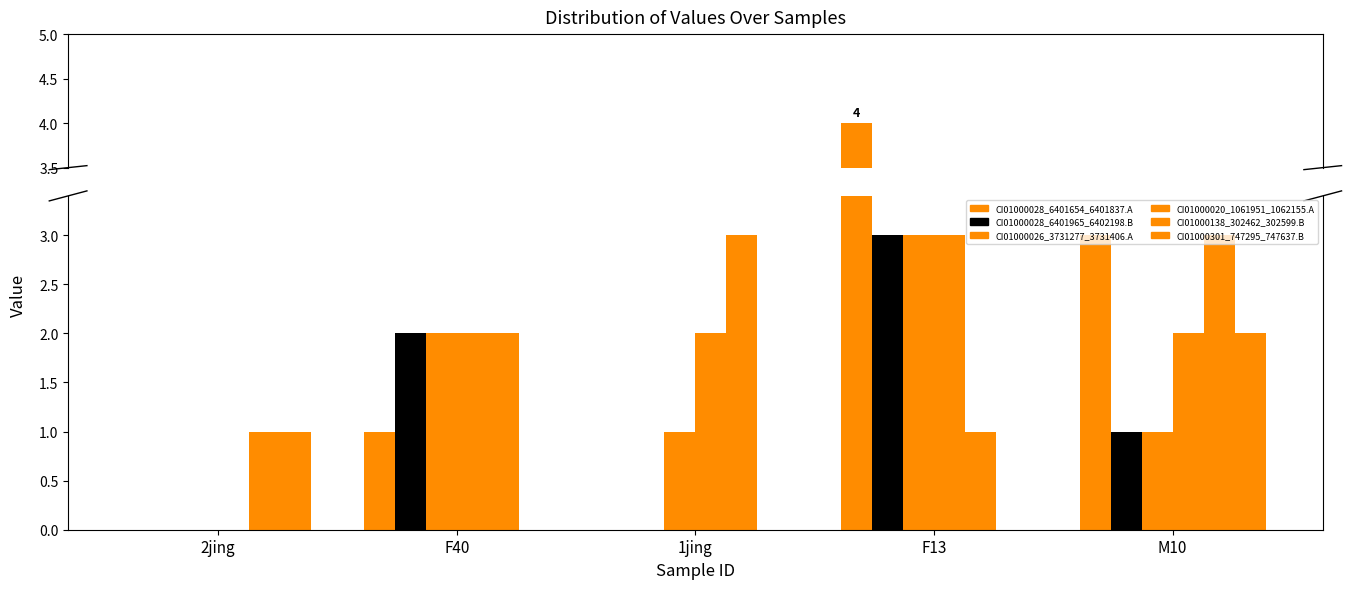

Count the number of data series in this chart.

6